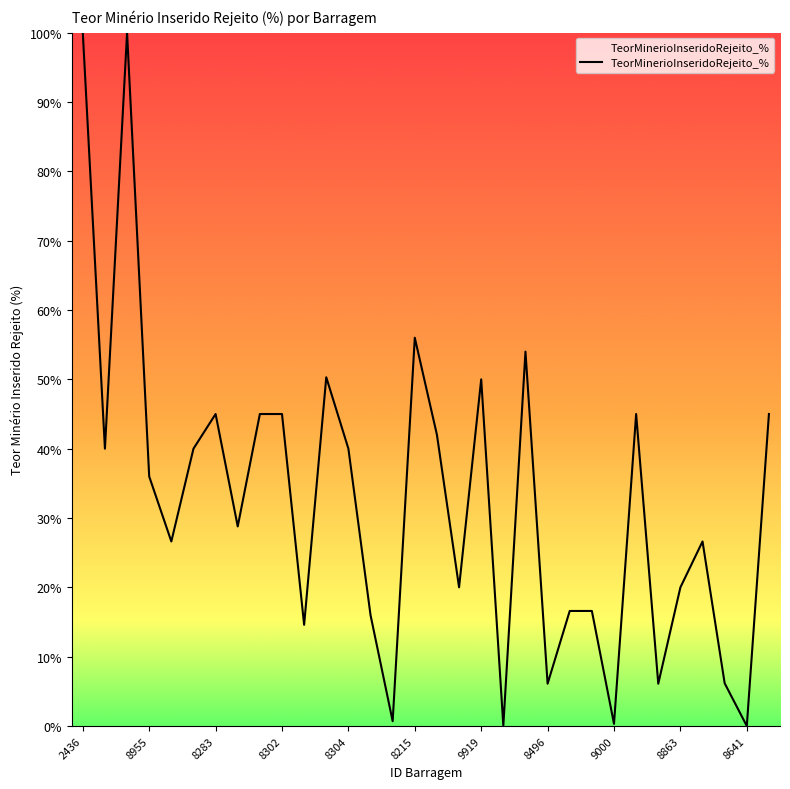

What is the greatest value displayed?

100.0